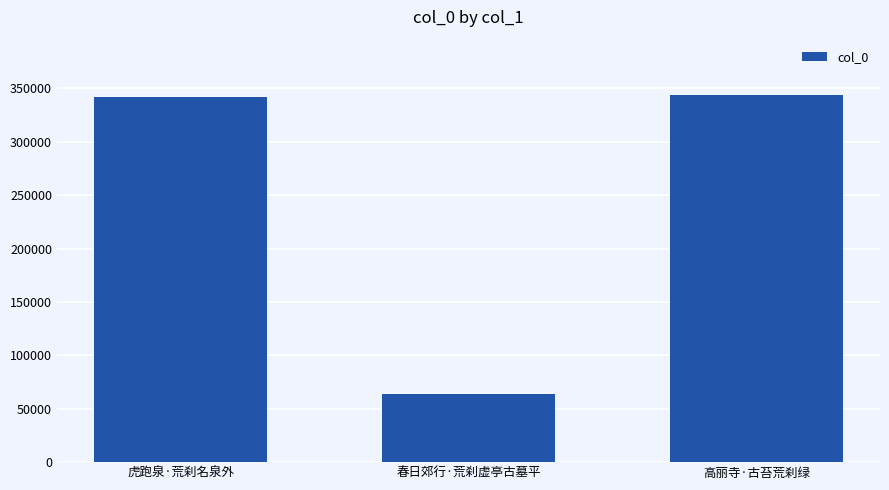

How many categories are shown in the chart?

3